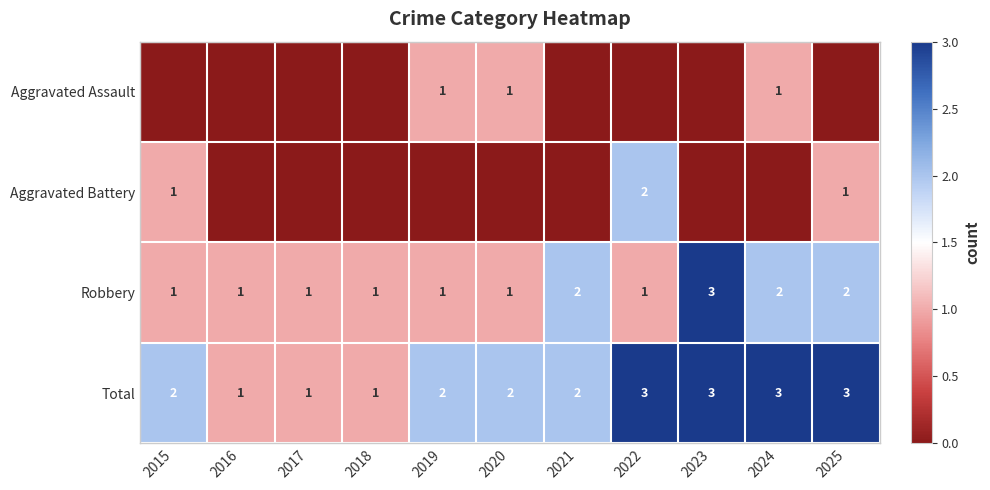

What is the total value across all series at 2017?

2